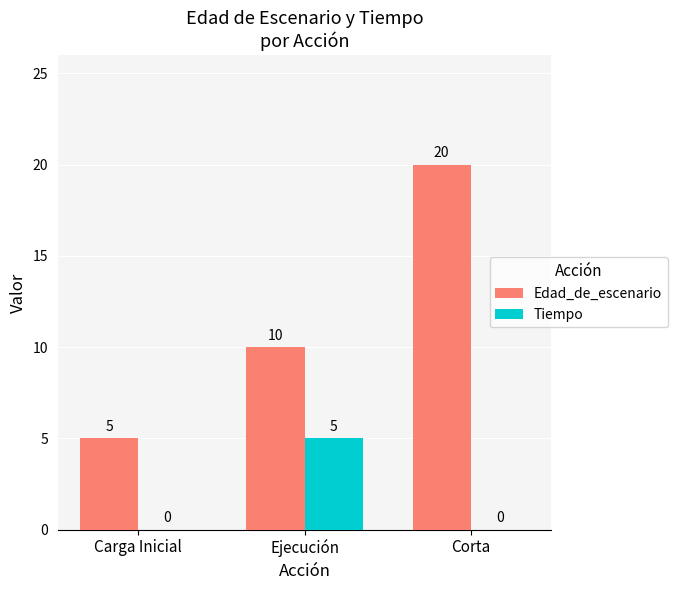

Reading left to right, list all the values displayed in this chart.

Edad_de_escenario: Carga Inicial=5	Ejecución=10	Corta=20
Tiempo: Carga Inicial=0	Ejecución=5	Corta=0